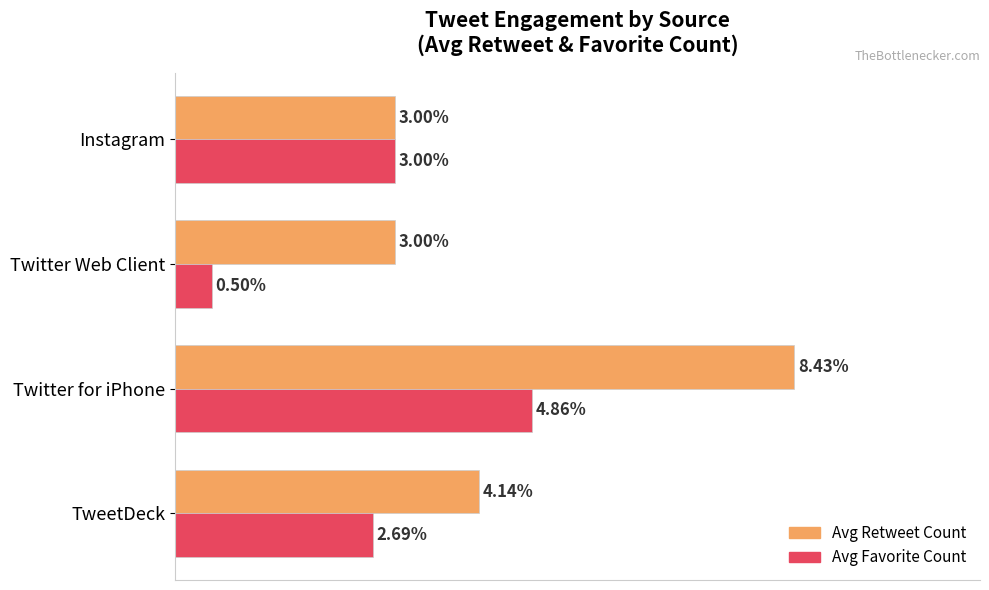

Which series has the widest spread of values?

Avg Retweet Count